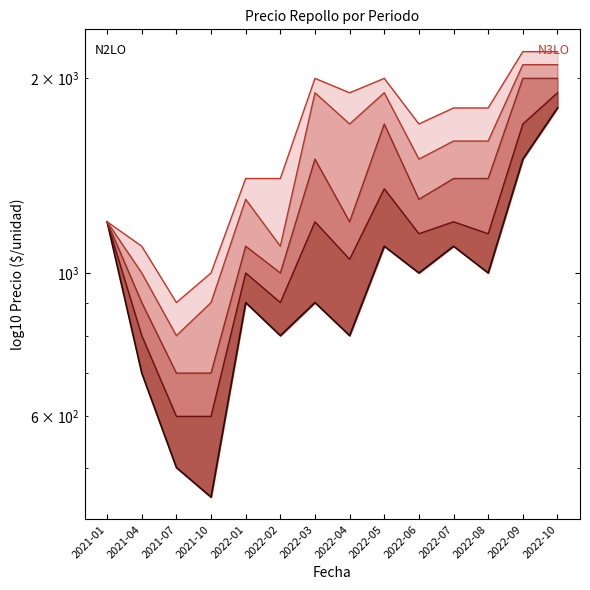

What is the average value of the Precio promedio alto line series?

1479